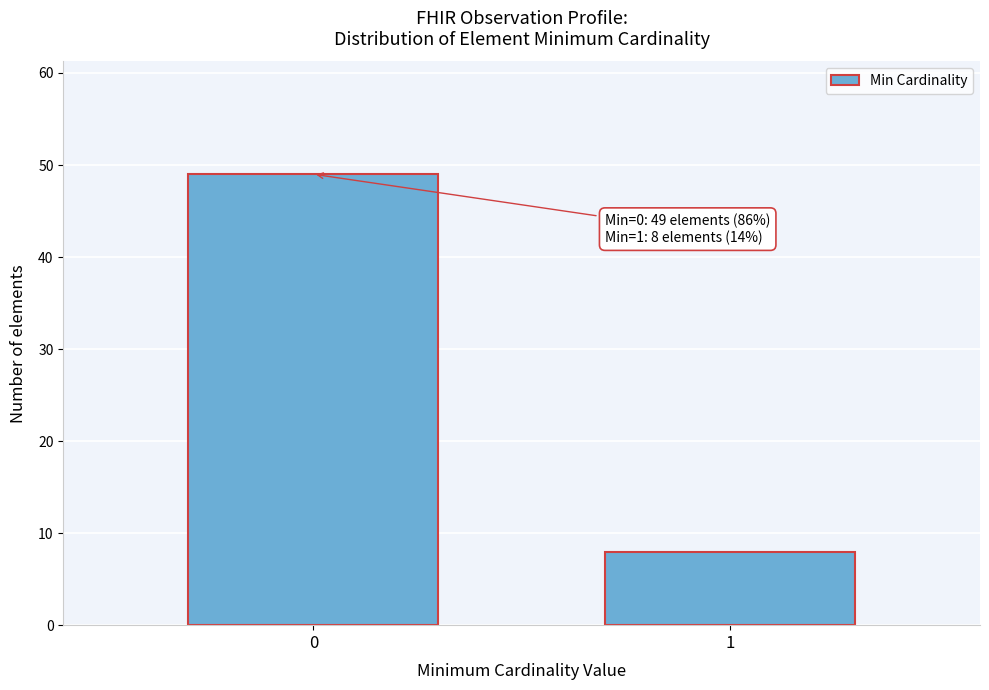

Reading left to right, extract all data points from this chart.

49	8